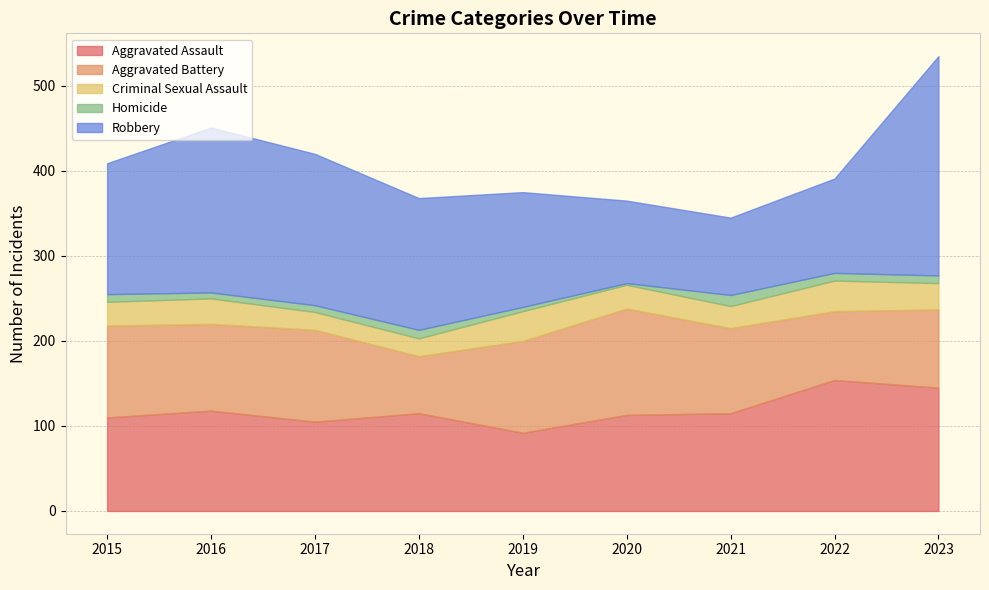

What is the value of the Aggravated Assault point at the 7th from the left?

115